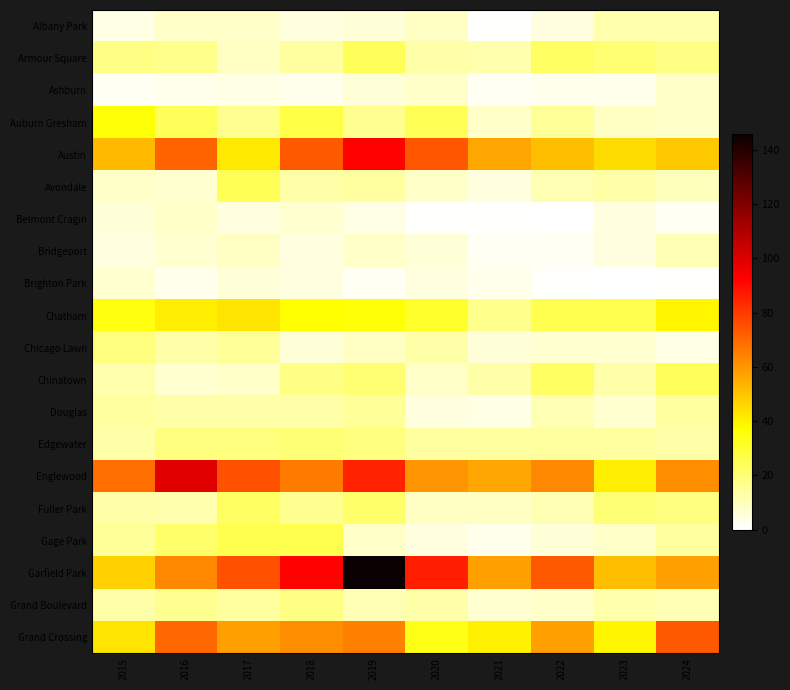

At which category is the sum across all series the highest?

2019